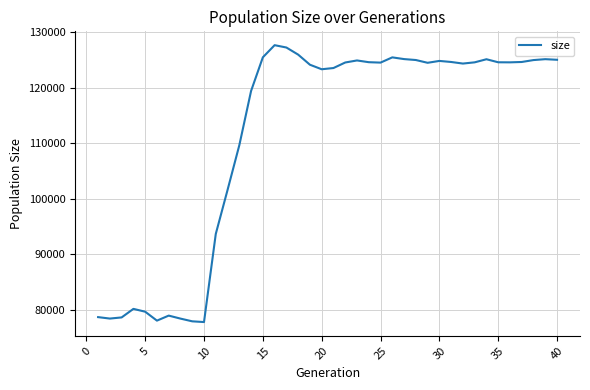

What is the difference between the maximum and minimum values?

49959